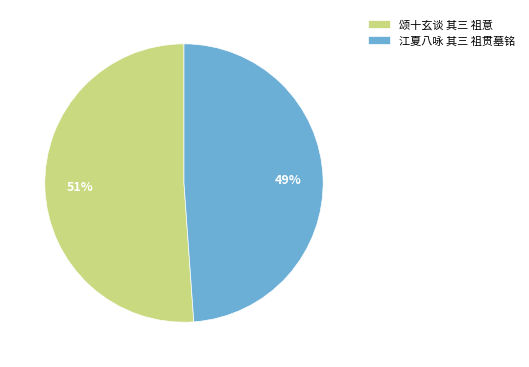

What is the majority slice?

颂十玄谈 其三 祖意